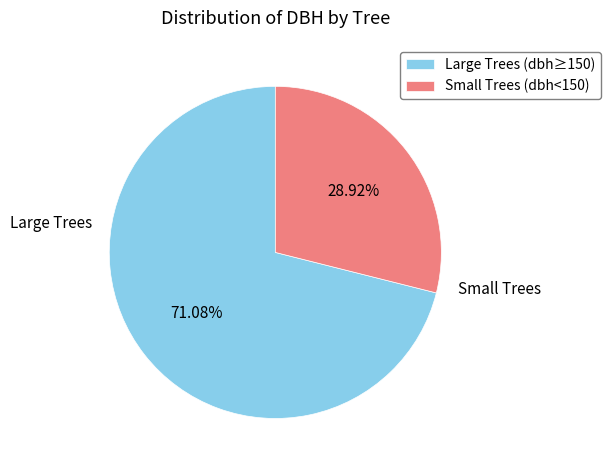

Is the sum of Small Trees (dbh<150) and Large Trees (dbh≥150) greater than half?

Yes